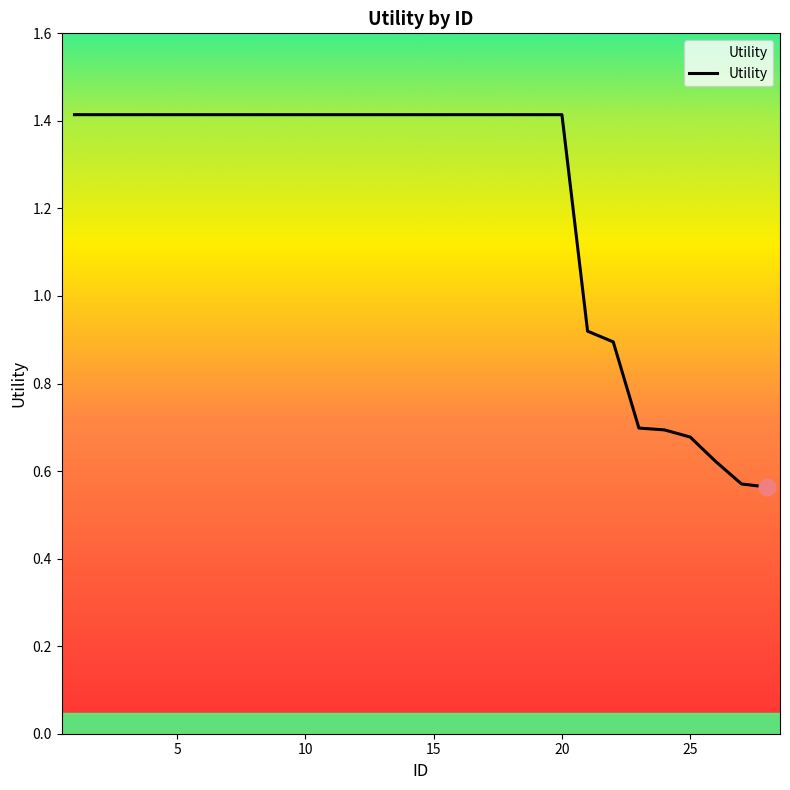

How many data points does each series have?

28